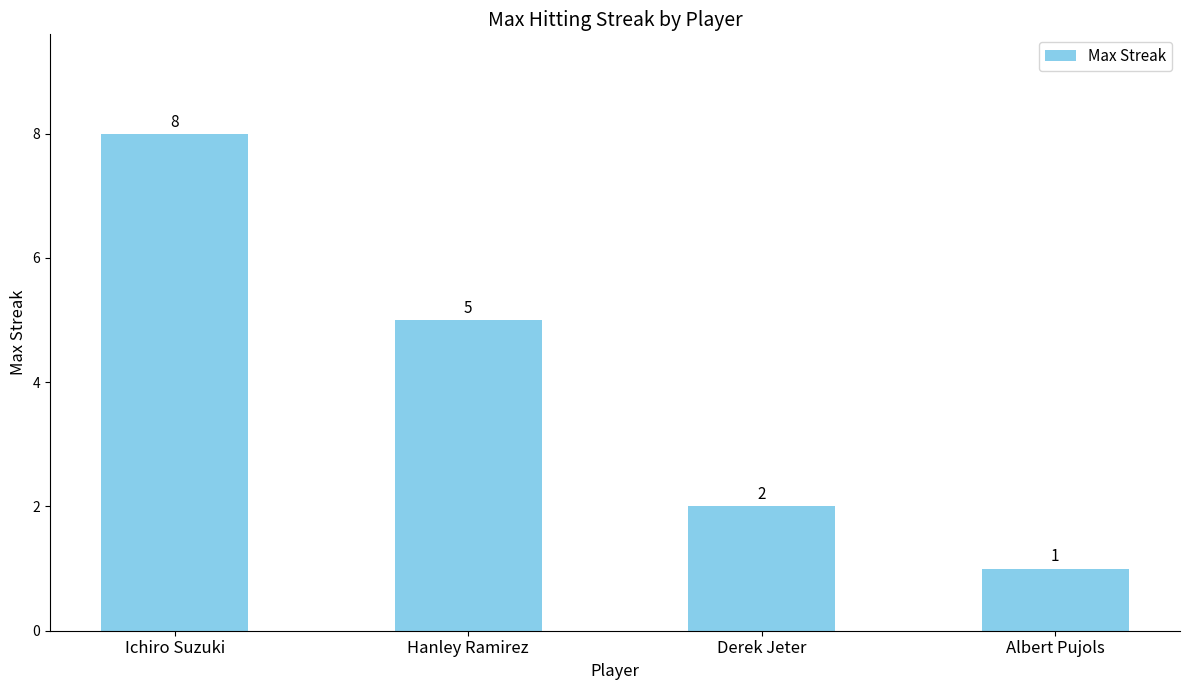

List the labels in order of value, largest first.

Ichiro Suzuki, Hanley Ramirez, Derek Jeter, Albert Pujols